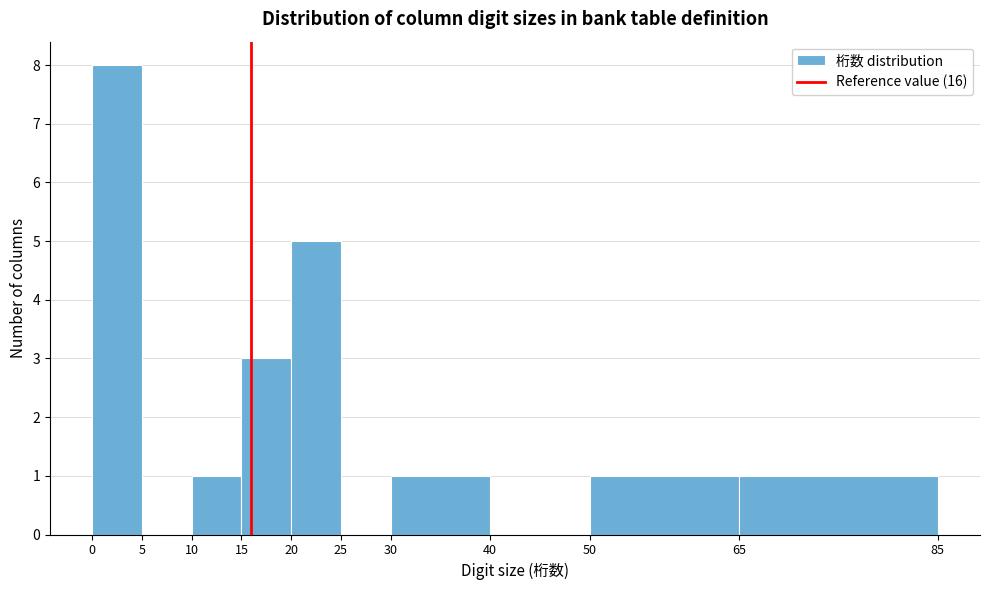

Which range on the x-axis has the tallest bar?

0 to 5